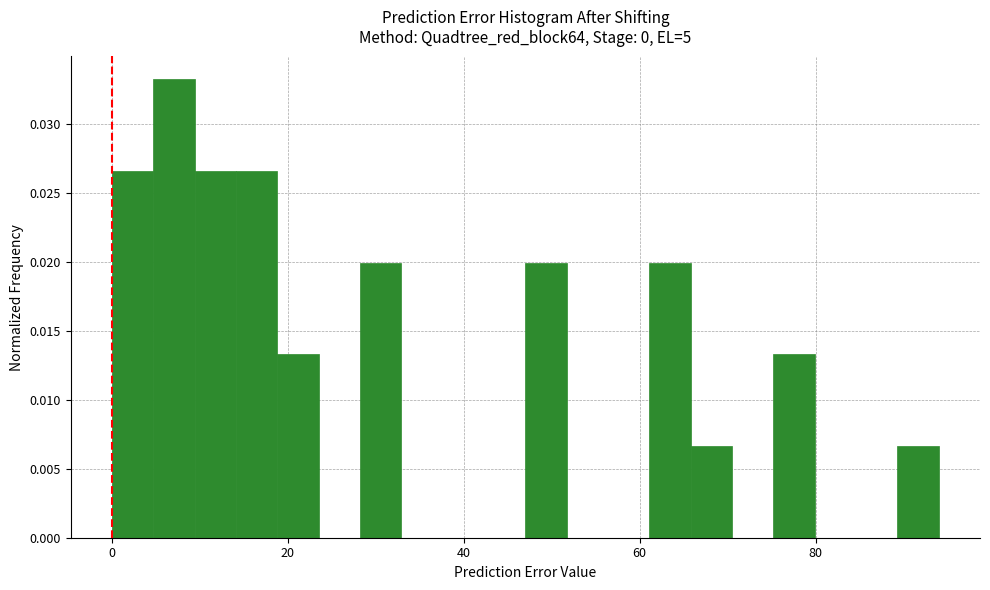

Read against the x-axis, roughly where is the centre of the tallest bar?

8